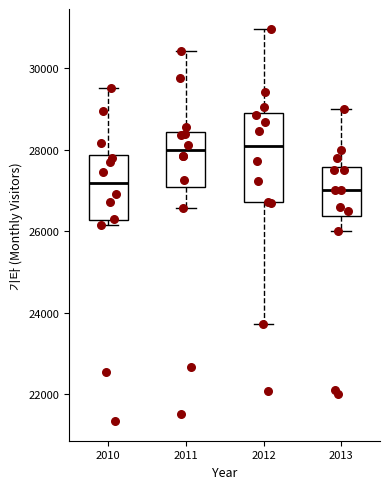

Where does the lower whisker of the box at x = 2011 end on the y-axis? The values are not printed on the chart, so give them approximately, as read against the axis.

26600